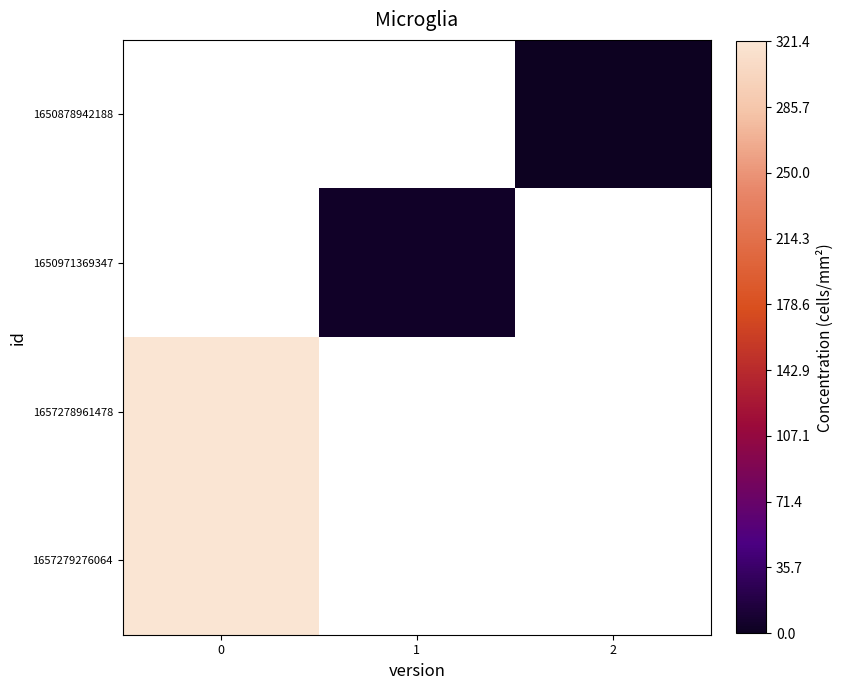

Rank the series at 1 from highest to lowest value.

1650878942188, 1650971369347, 1657278961478, 1657279276064